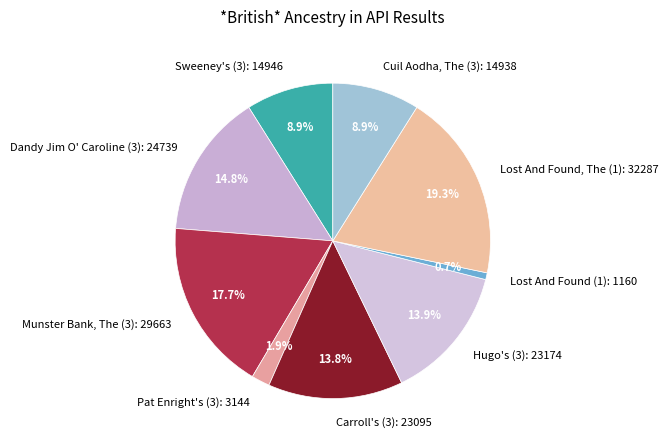

Which category has the biggest portion of the pie?

Lost And Found, The (1)